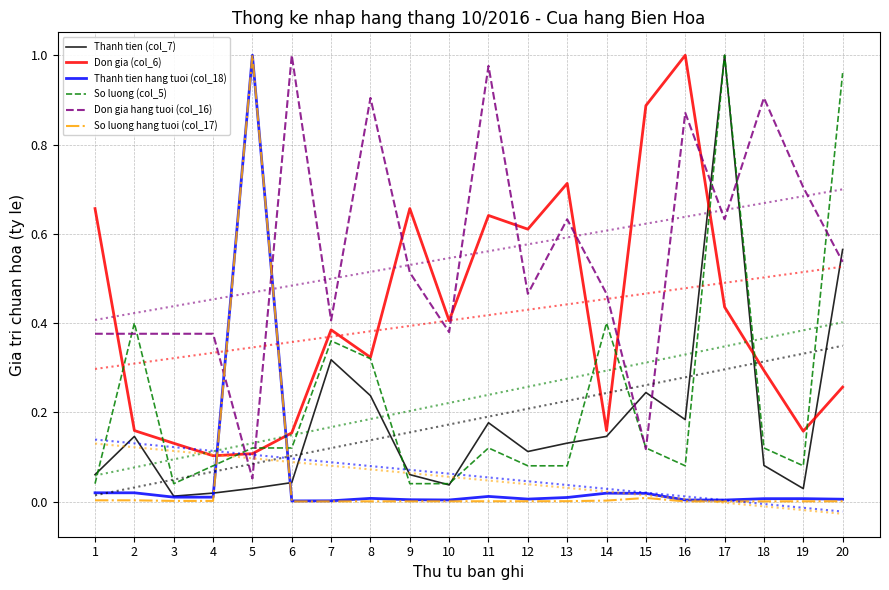

At which category is the sum across all series the highest?

17